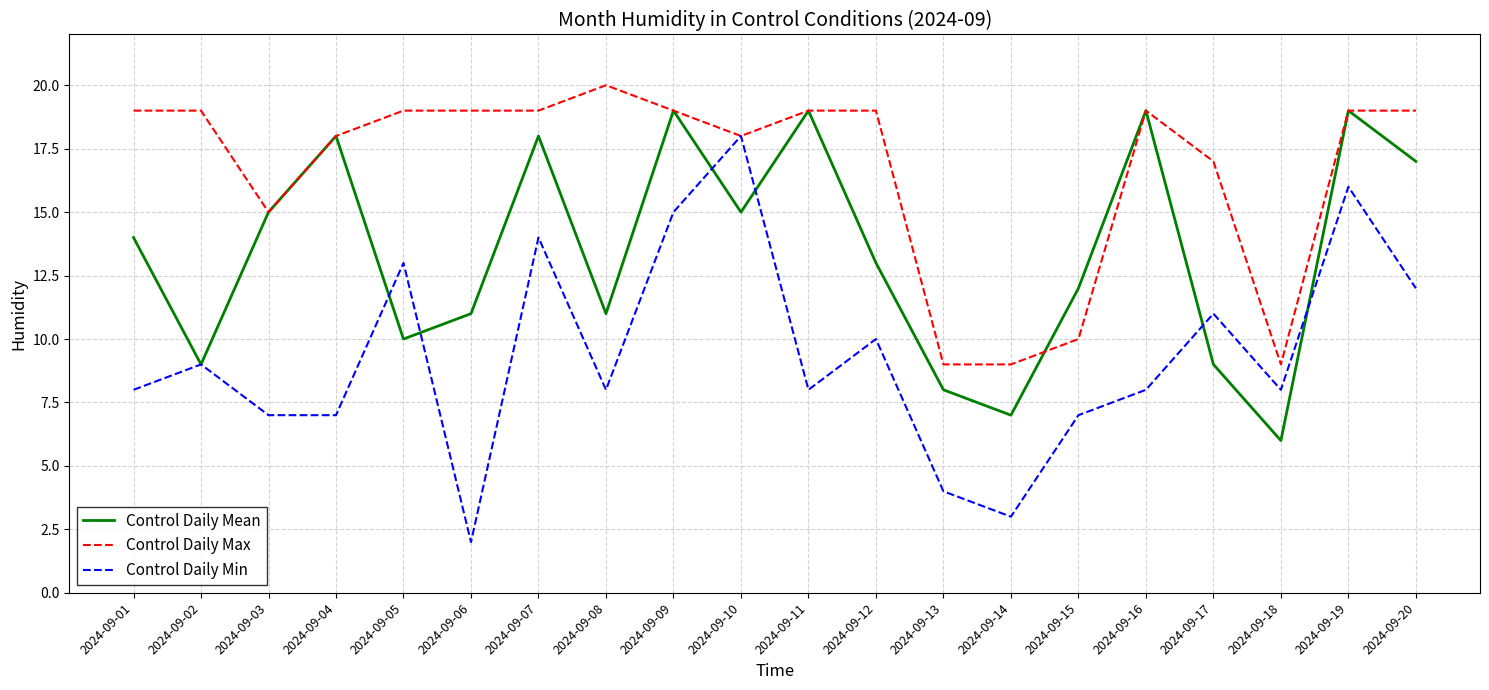

At how many categories does at least one series exceed 4?

20